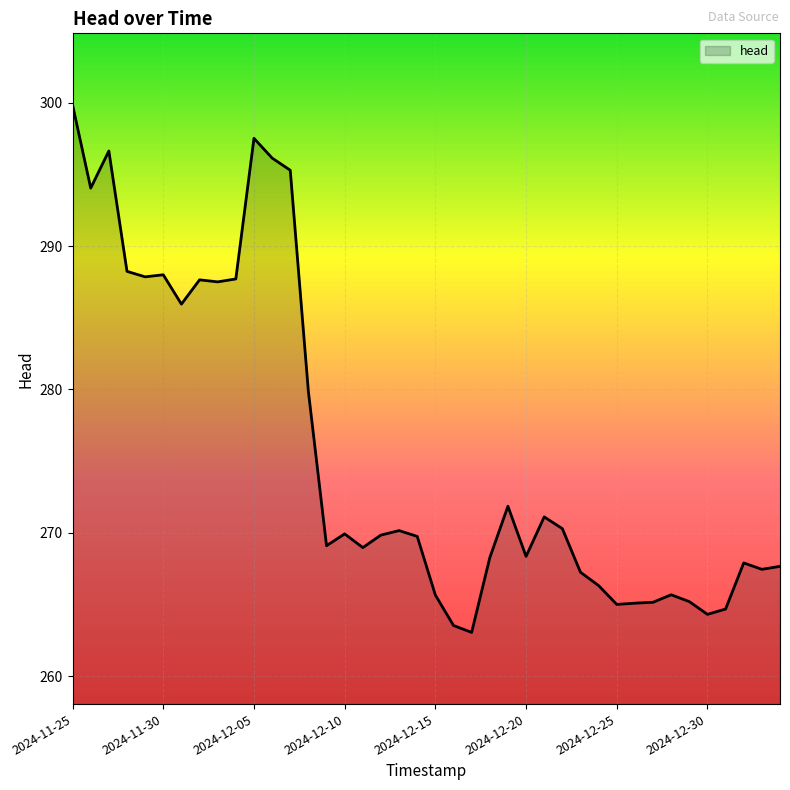

What is the minimum value shown in the chart?

263.0